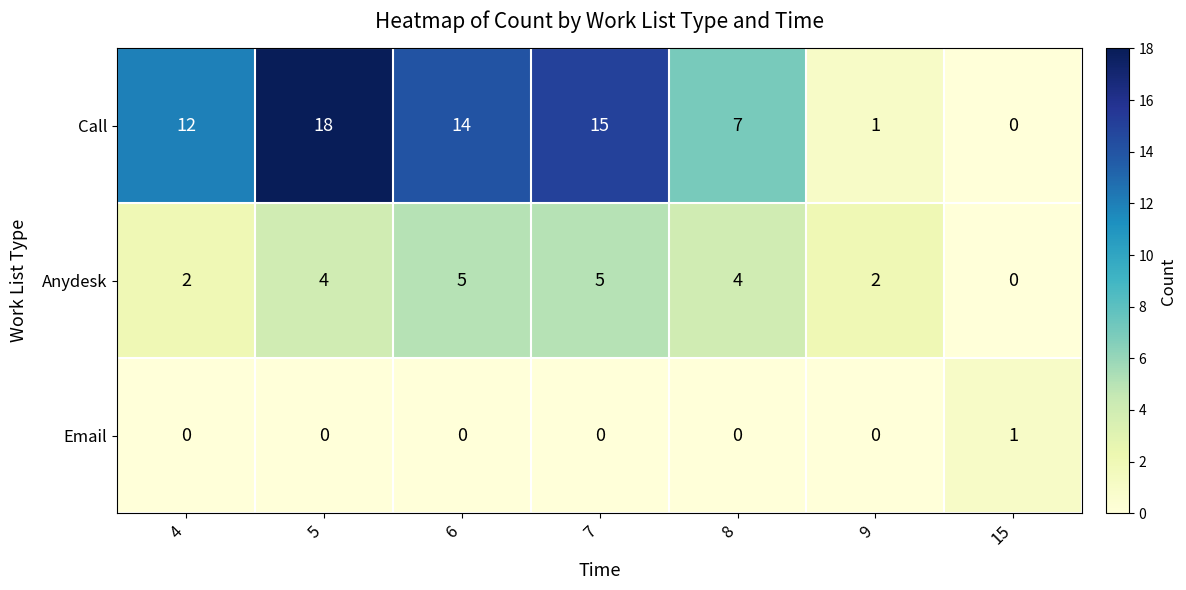

What is the spread (max minus min) of values at 6?

14